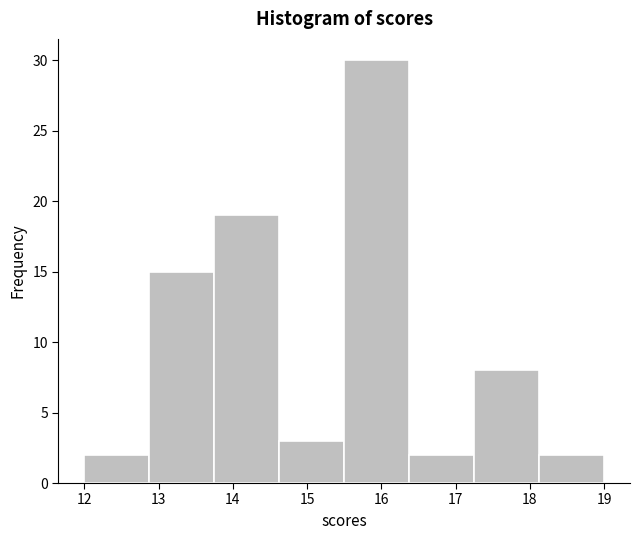

Over which range of the x-axis is the bar tallest?

15.5 to 16.4